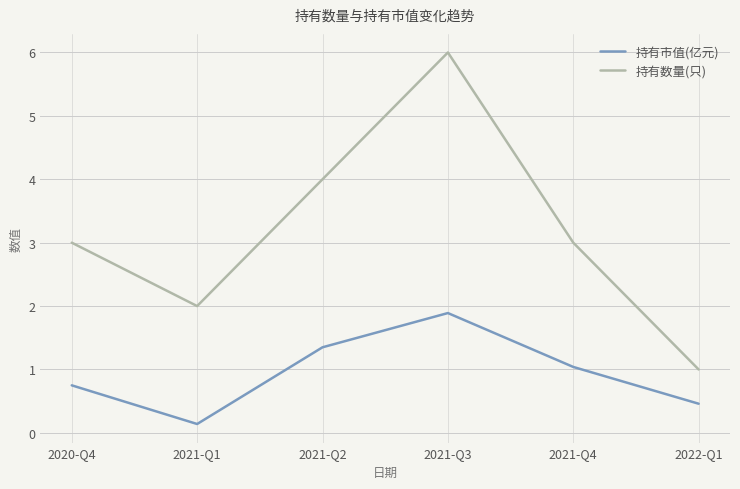

Is it true that 持有数量(只) equals 3.0 at 2021-Q4?

True